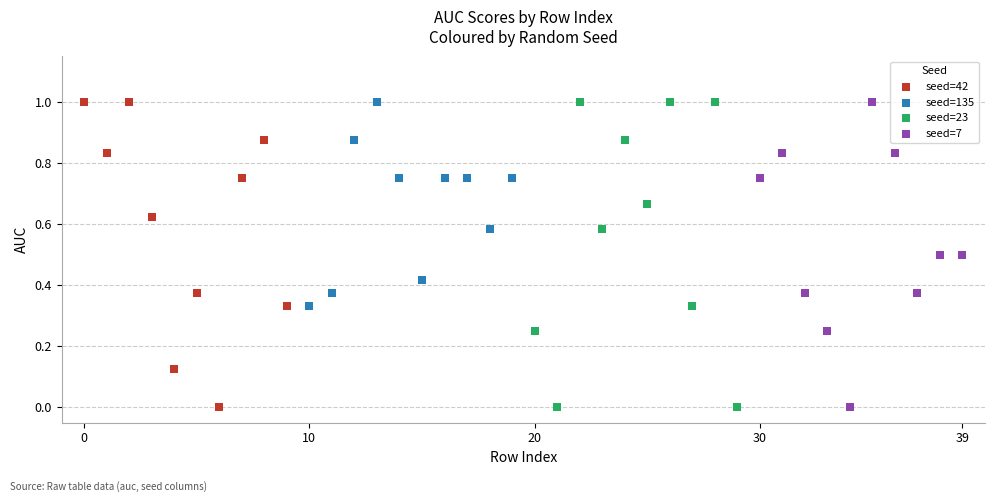

What are all the series names shown in the legend?

seed=42, seed=135, seed=23, seed=7